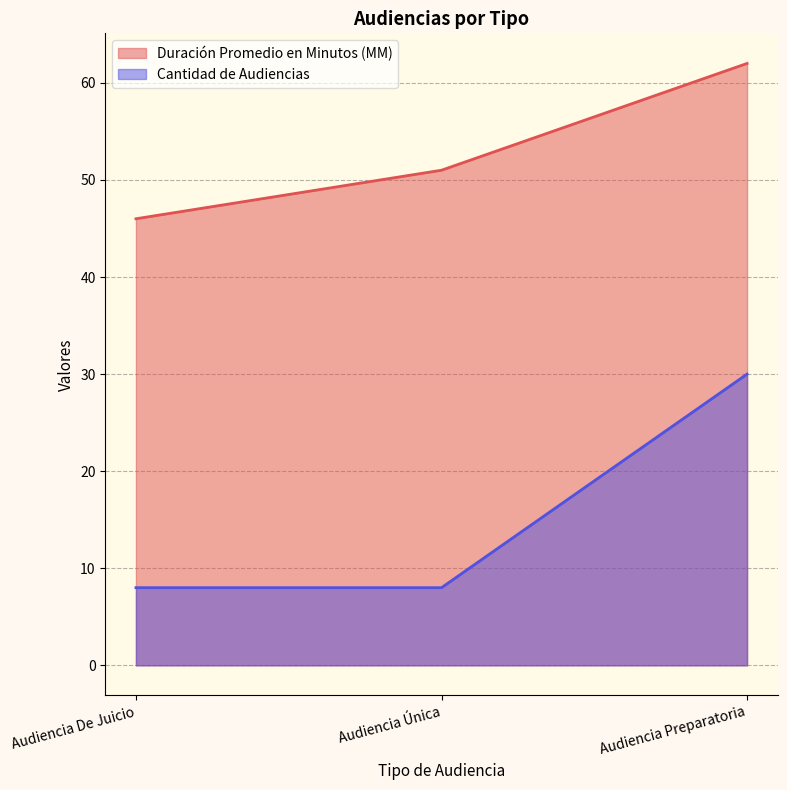

Count the Duración Promedio en Minutos (MM) values in the range 46 to 62.

3